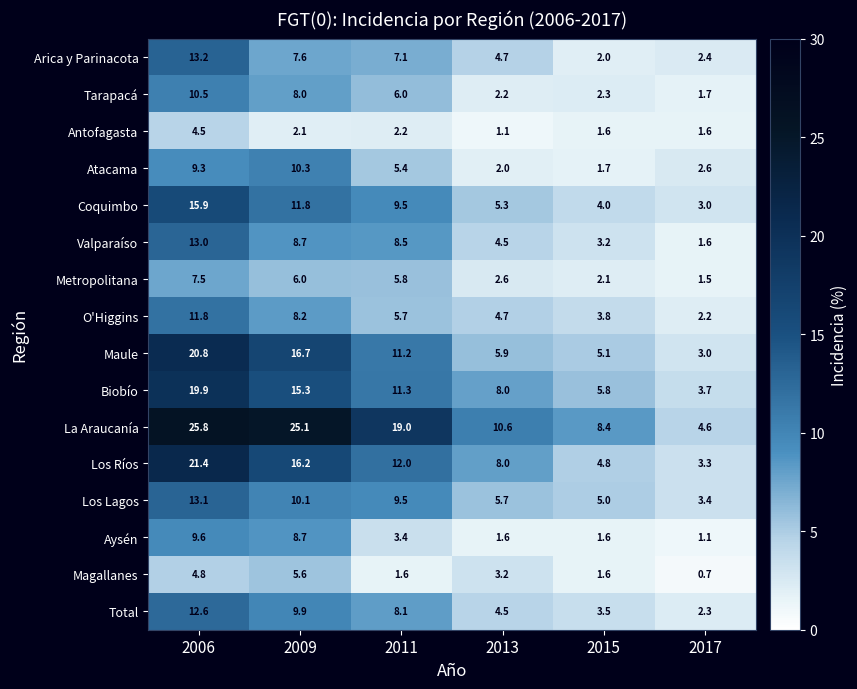

Where is Antofagasta nearest to the value 2?

2009